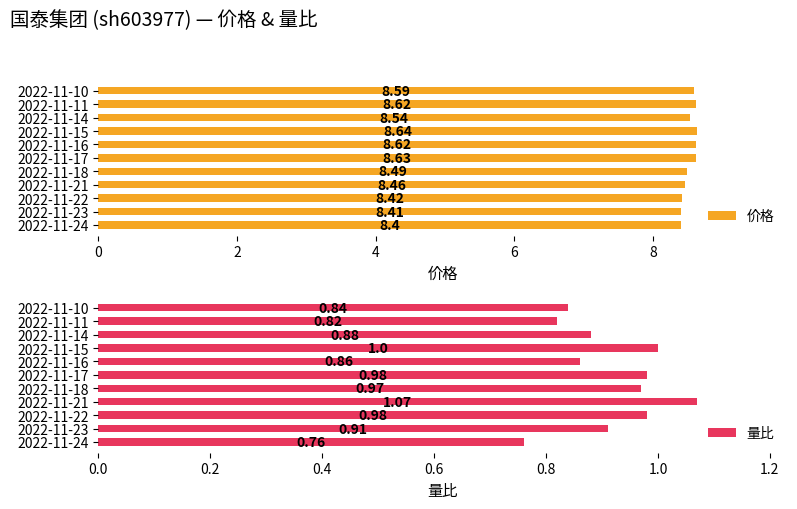

Count the number of data series in this chart.

2